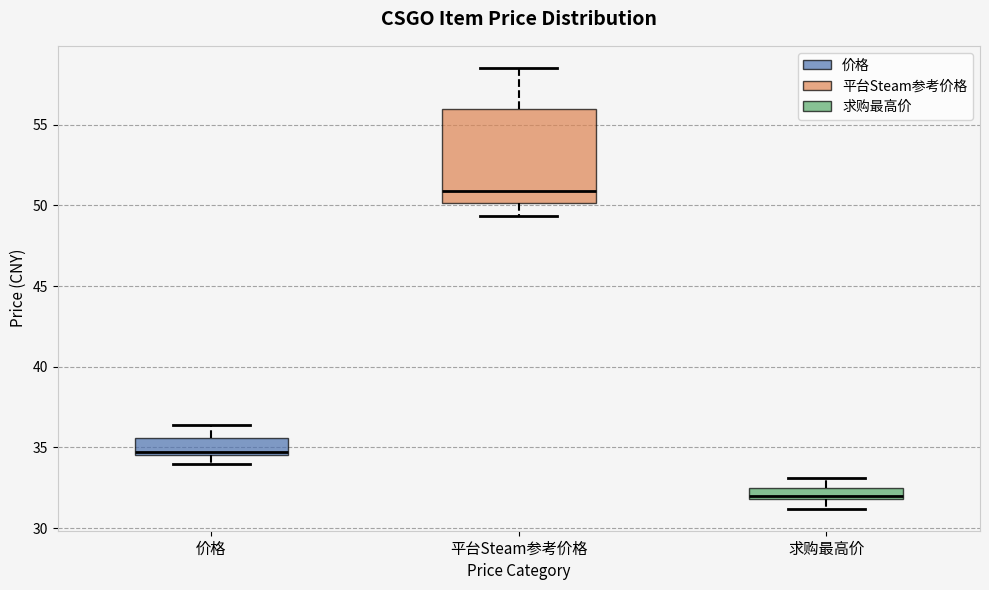

Which box has the lowest median line?

求购最高价